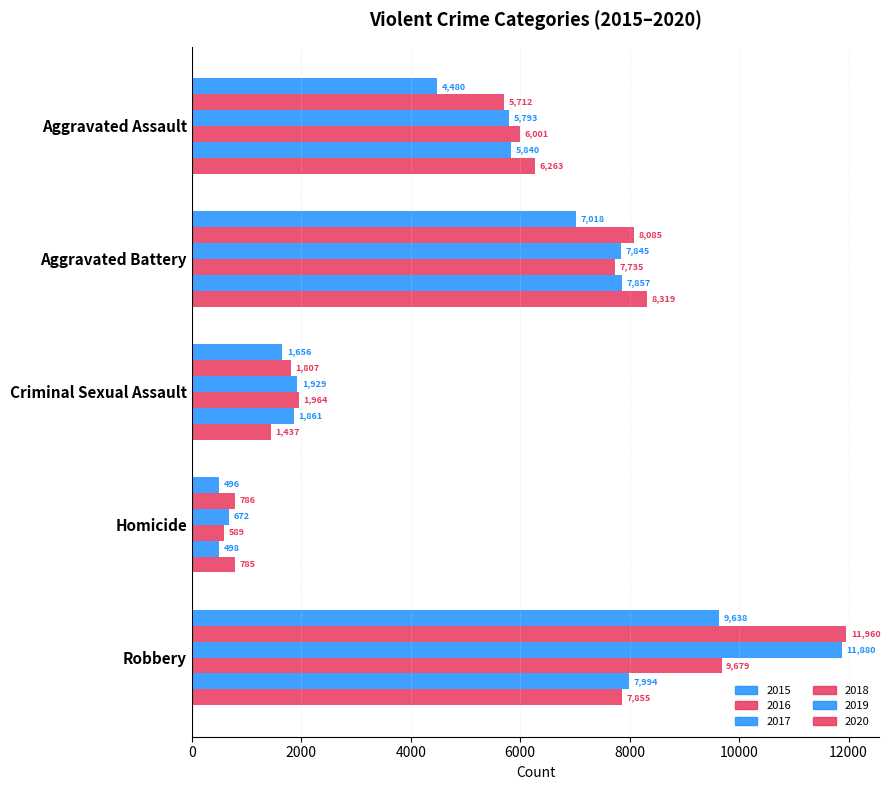

The 2015 series shows 1581 at Aggravated Battery. True or false?

False